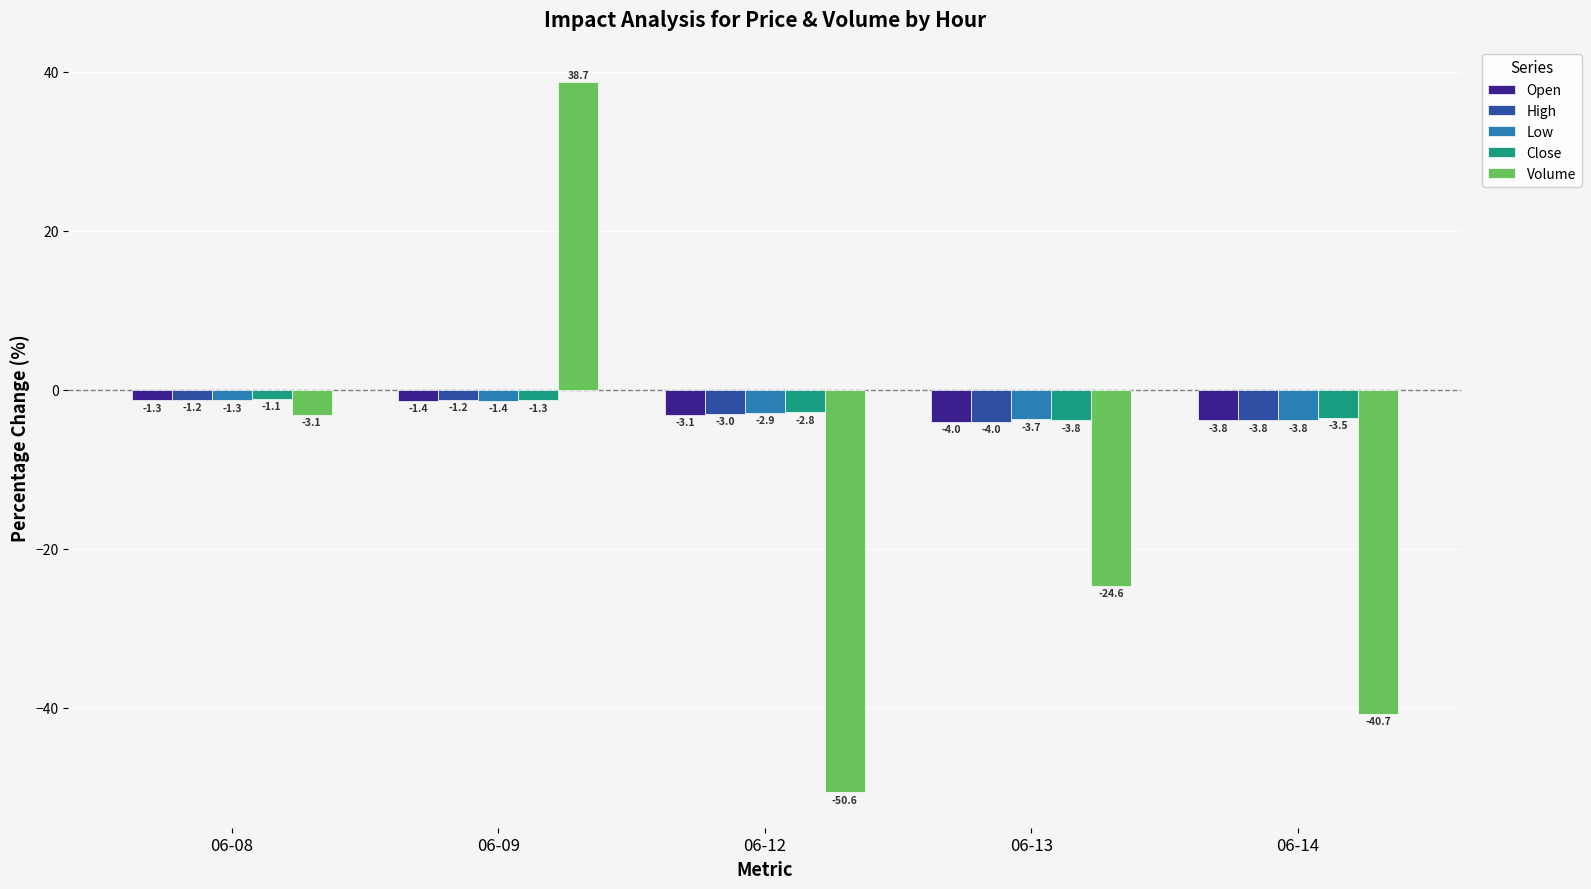

How many groups of bars are there?

5